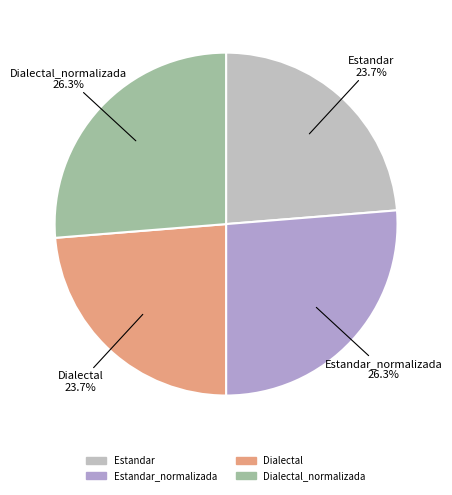

Rank the categories by value from highest to lowest.

Estandar_normalizada, Dialectal_normalizada, Estandar, Dialectal